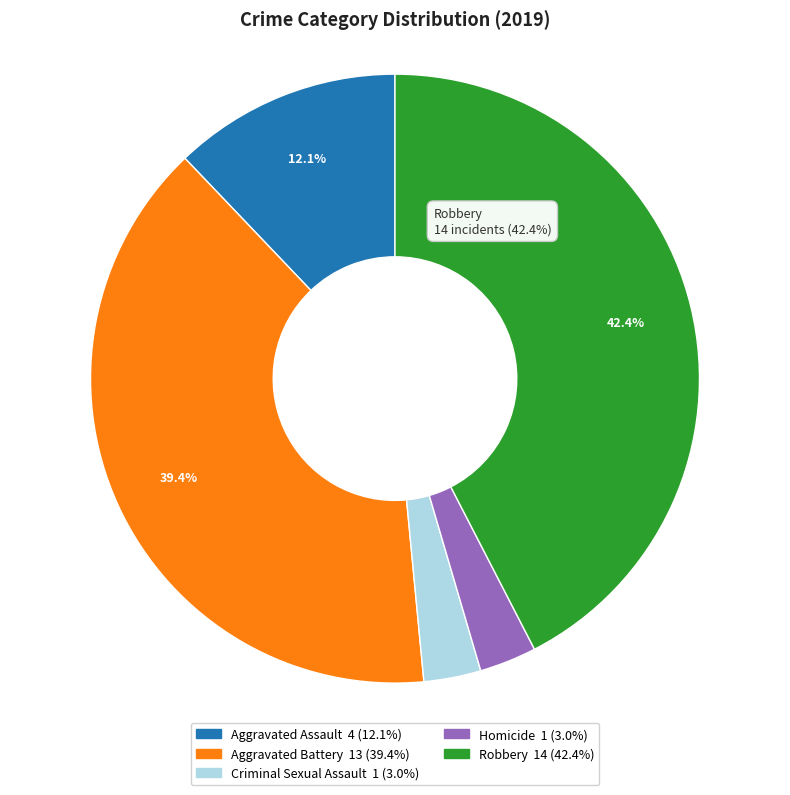

Is there a majority slice in this chart?

No